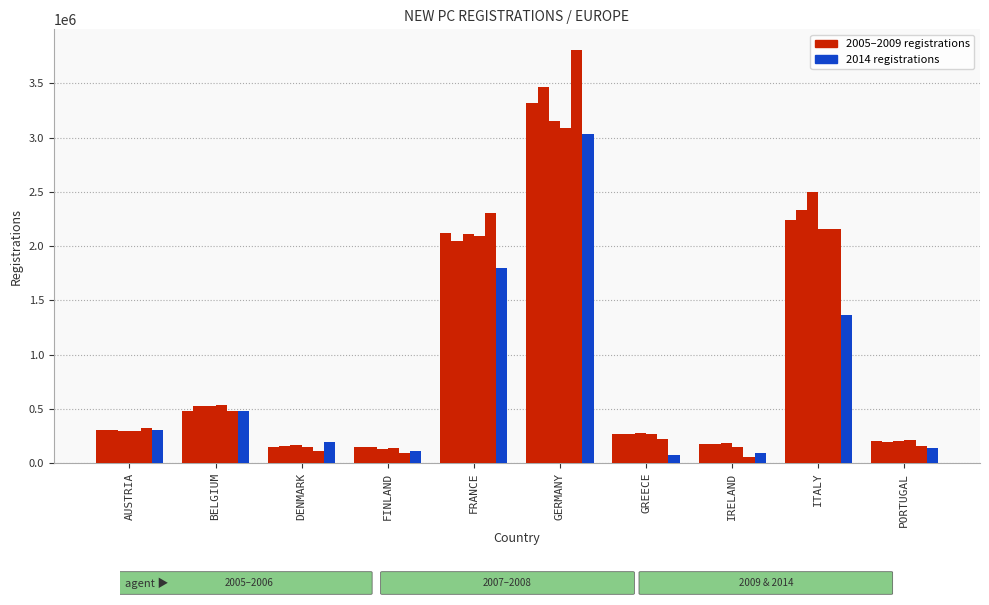

Reading left to right, transcribe all the data shown in this chart.

2005: AUSTRIA=307915	BELGIUM=480088	DENMARK=148819	FINLAND=148161	FRANCE=2118042	GERMANY=3319259	GREECE=269728	IRELAND=171742	ITALY=2244108	PORTUGAL=206488
2006: AUSTRIA=308594	BELGIUM=526141	DENMARK=156936	FINLAND=145700	FRANCE=2045745	GERMANY=3467961	GREECE=267669	IRELAND=178484	ITALY=2335462	PORTUGAL=194702
2007: AUSTRIA=298182	BELGIUM=524795	DENMARK=162686	FINLAND=125608	FRANCE=2109672	GERMANY=3148163	GREECE=279745	IRELAND=186325	ITALY=2494115	PORTUGAL=201816
2008: AUSTRIA=293697	BELGIUM=535947	DENMARK=150199	FINLAND=139669	FRANCE=2091369	GERMANY=3090040	GREECE=267295	IRELAND=151607	ITALY=2161359	PORTUGAL=213389
2009: AUSTRIA=319403	BELGIUM=476194	DENMARK=112454	FINLAND=90574	FRANCE=2302398	GERMANY=3807175	GREECE=219730	IRELAND=57453	ITALY=2159465	PORTUGAL=161013
2014: AUSTRIA=303318	BELGIUM=482939	DENMARK=189051	FINLAND=106236	FRANCE=1795885	GERMANY=3036773	GREECE=71218	IRELAND=96344	ITALY=1360293	PORTUGAL=142826